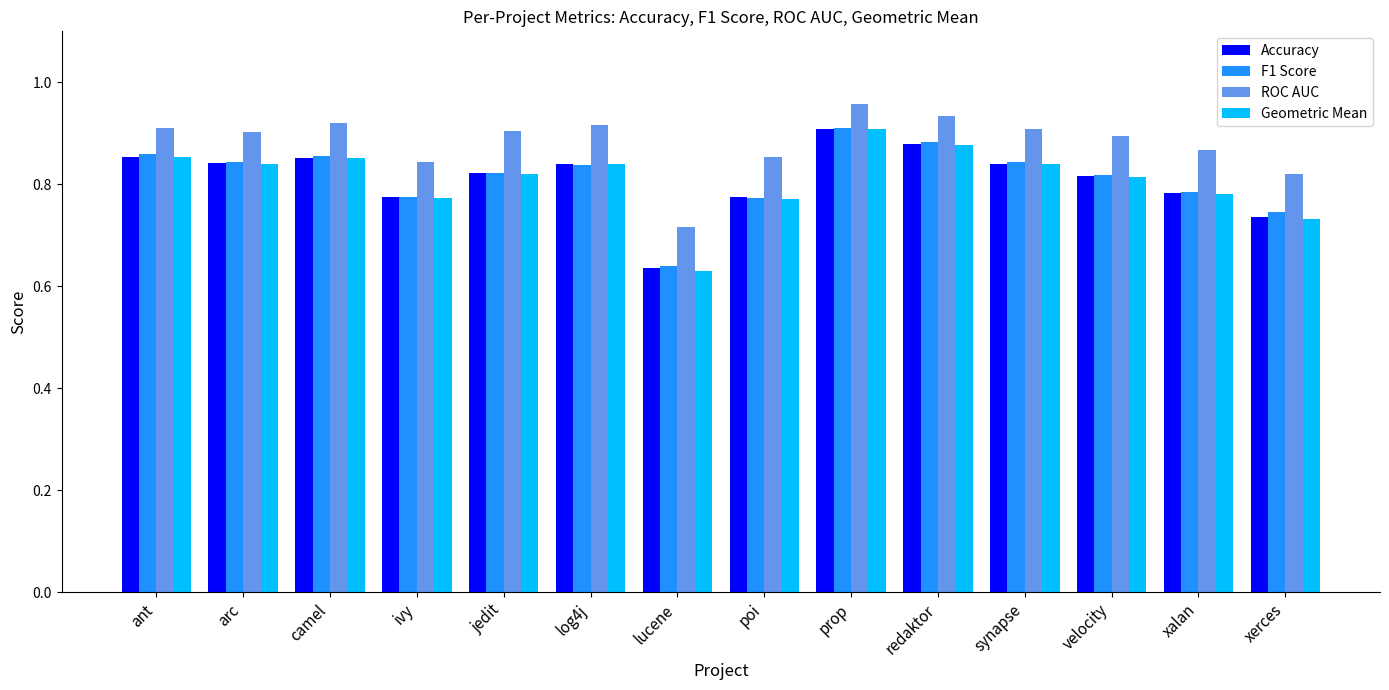

Does the chart contain any negative values?

No